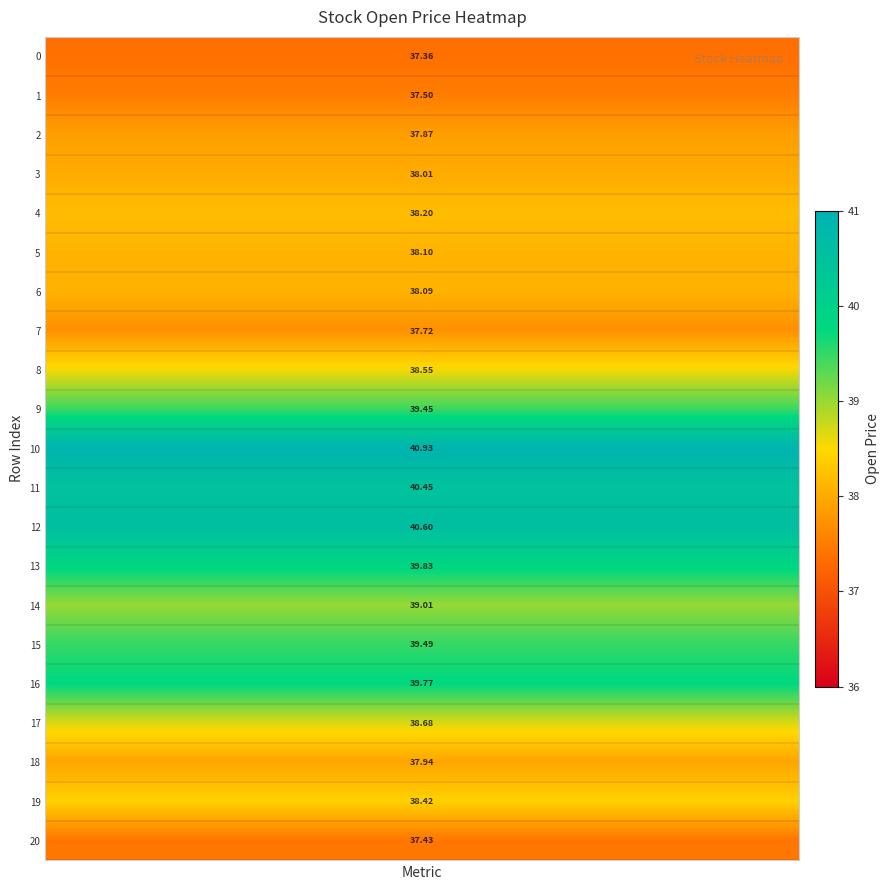

What is the spread (max minus min) of values at 7?

3.6